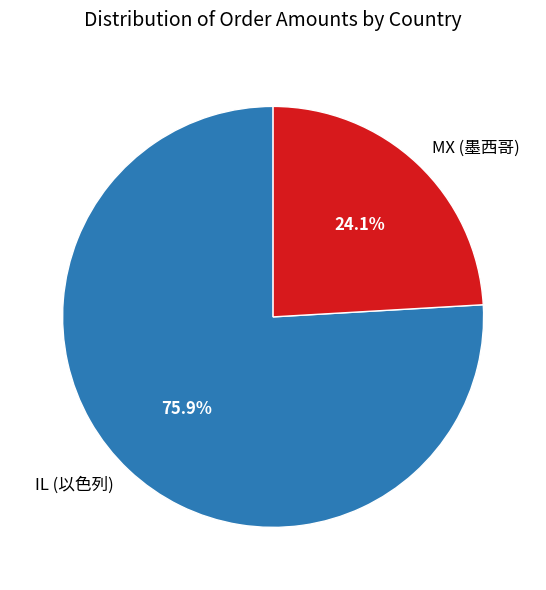

To the nearest percent, what portion does MX (墨西哥) represent?

24%